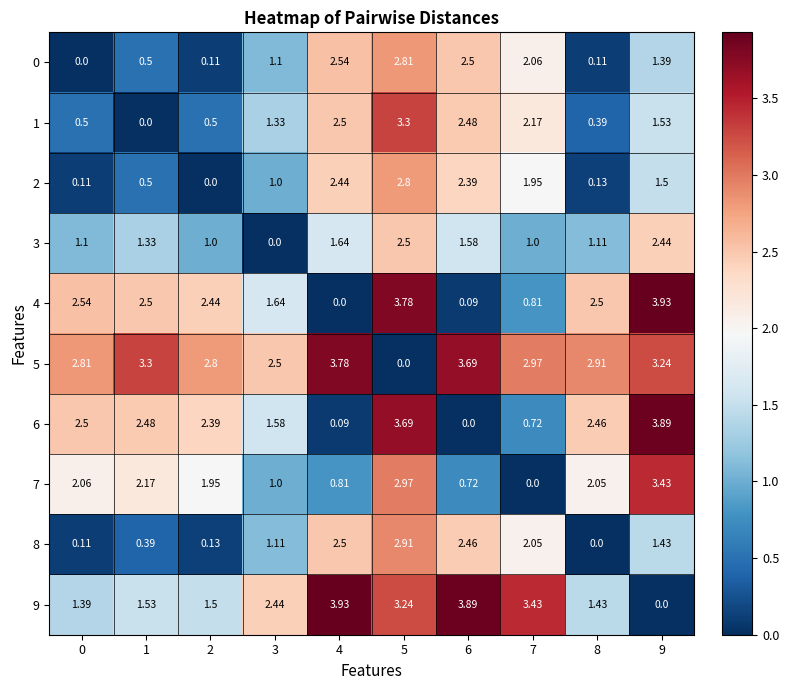

Reading left to right, extract all data points from this chart.

0: 0=0.0	1=0.5	2=0.1	3=1.1	4=2.5	5=2.8	6=2.5	7=2.1	8=0.1	9=1.4
1: 0=0.5	1=0.0	2=0.5	3=1.3	4=2.5	5=3.3	6=2.5	7=2.2	8=0.4	9=1.5
2: 0=0.1	1=0.5	2=0.0	3=1.0	4=2.4	5=2.8	6=2.4	7=1.9	8=0.1	9=1.5
3: 0=1.1	1=1.3	2=1.0	3=0.0	4=1.6	5=2.5	6=1.6	7=1.0	8=1.1	9=2.4
4: 0=2.5	1=2.5	2=2.4	3=1.6	4=0.0	5=3.8	6=0.1	7=0.8	8=2.5	9=3.9
5: 0=2.8	1=3.3	2=2.8	3=2.5	4=3.8	5=0.0	6=3.7	7=3.0	8=2.9	9=3.2
6: 0=2.5	1=2.5	2=2.4	3=1.6	4=0.1	5=3.7	6=0.0	7=0.7	8=2.5	9=3.9
7: 0=2.1	1=2.2	2=1.9	3=1.0	4=0.8	5=3.0	6=0.7	7=0.0	8=2.0	9=3.4
8: 0=0.1	1=0.4	2=0.1	3=1.1	4=2.5	5=2.9	6=2.5	7=2.0	8=0.0	9=1.4
9: 0=1.4	1=1.5	2=1.5	3=2.4	4=3.9	5=3.2	6=3.9	7=3.4	8=1.4	9=0.0